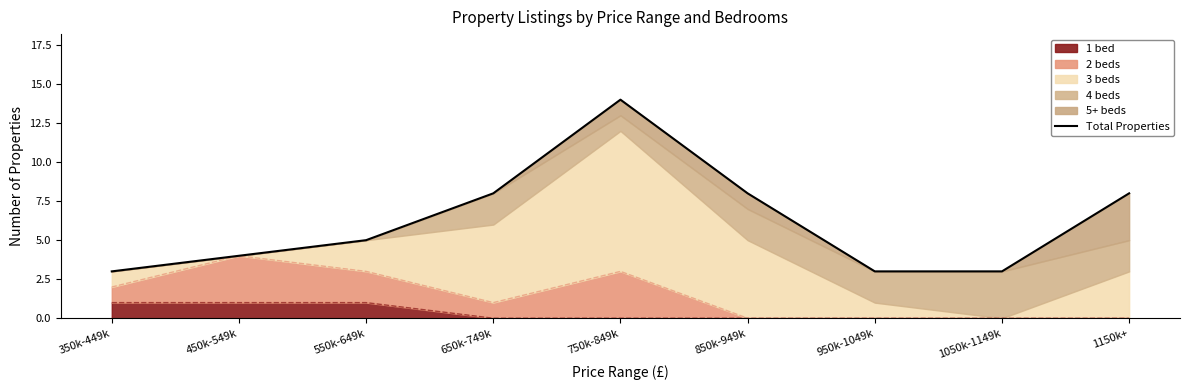

Rank the categories by value from highest to lowest.

750k-849k, 650k-749k, 850k-949k, 1150k+, 550k-649k, 450k-549k, 350k-449k, 950k-1049k, 1050k-1149k